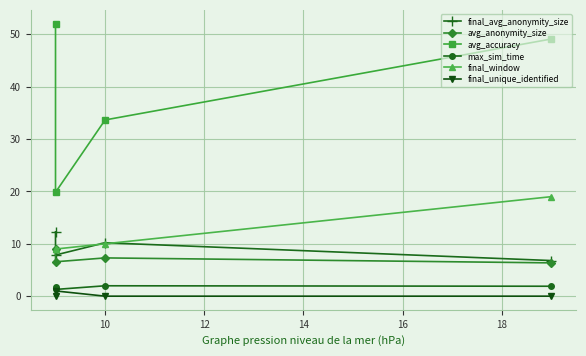

Count the number of data series in this chart.

6